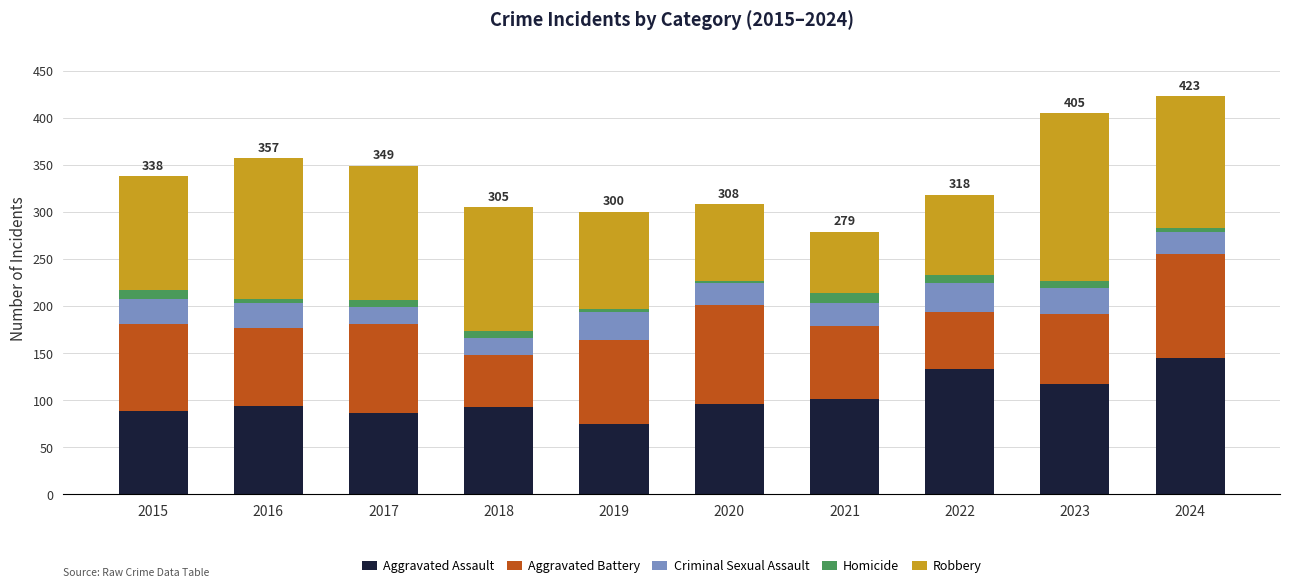

Which category has the lowest value in the Aggravated Assault series?

2019